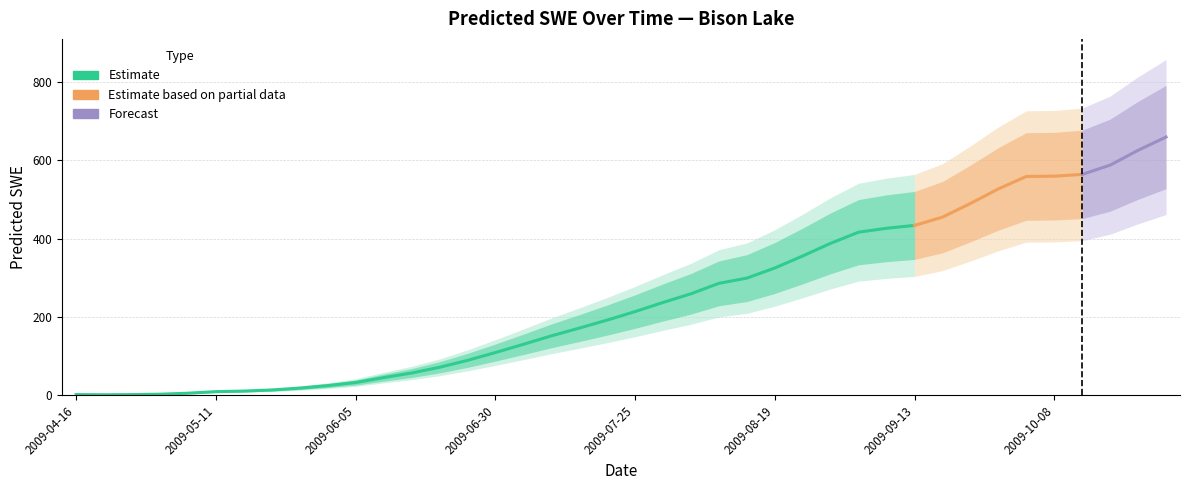

Where is the first local minimum?

2009-04-21